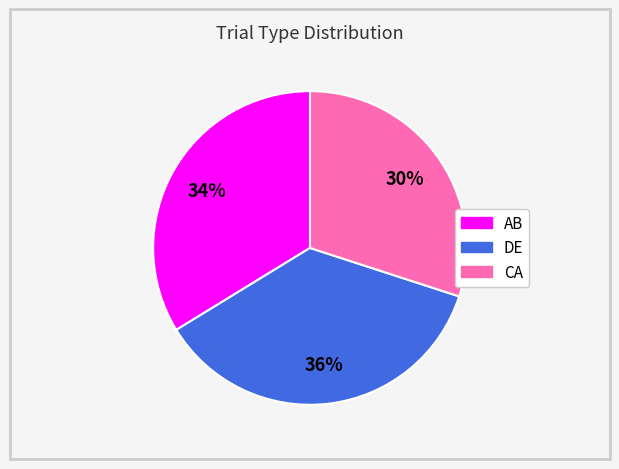

How many slices are in this pie chart?

3